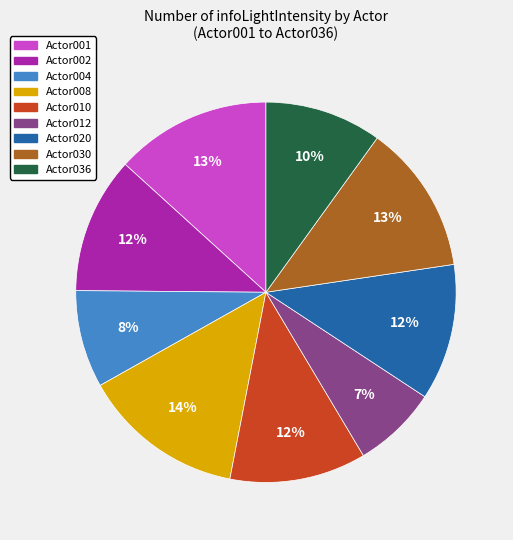

To the nearest percent, what percentage of the pie is Actor004?

8%